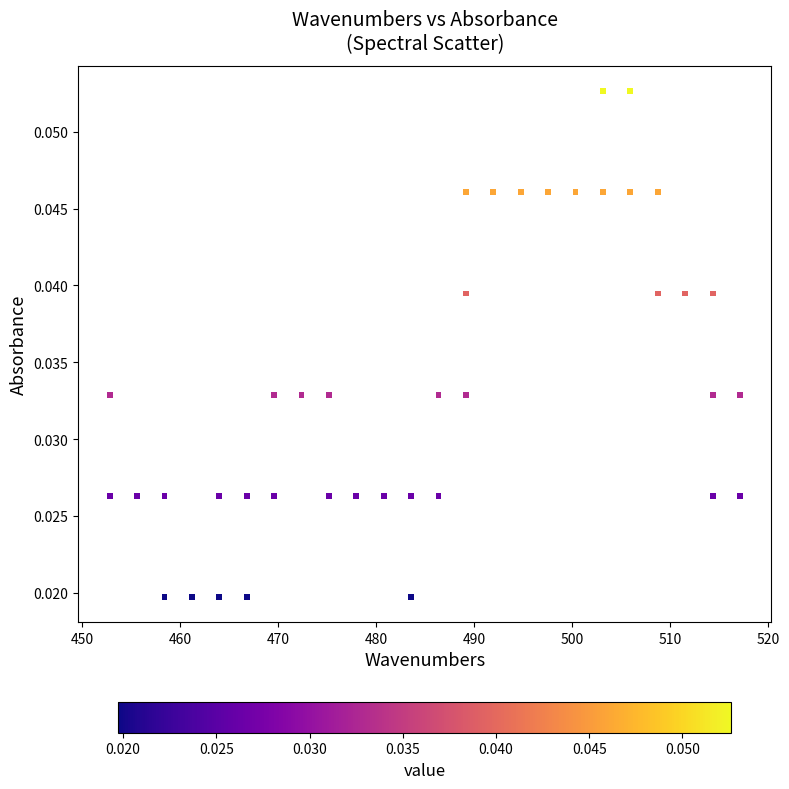

What is the range of X values (max minus min)?

64.3